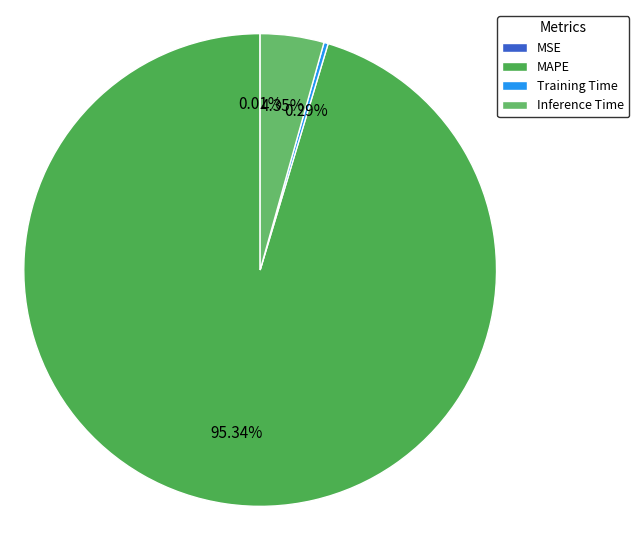

To the nearest percent, what is the average slice percentage?

25%